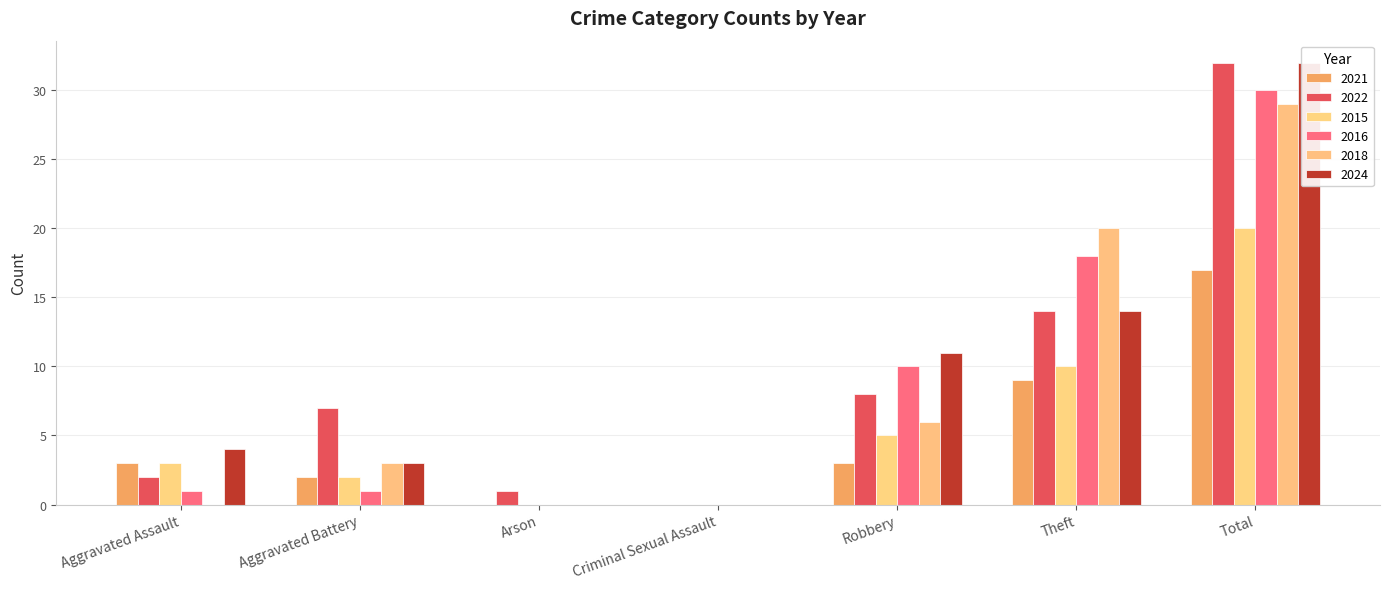

The 2016 series shows 1 at Aggravated Battery. True or false?

True